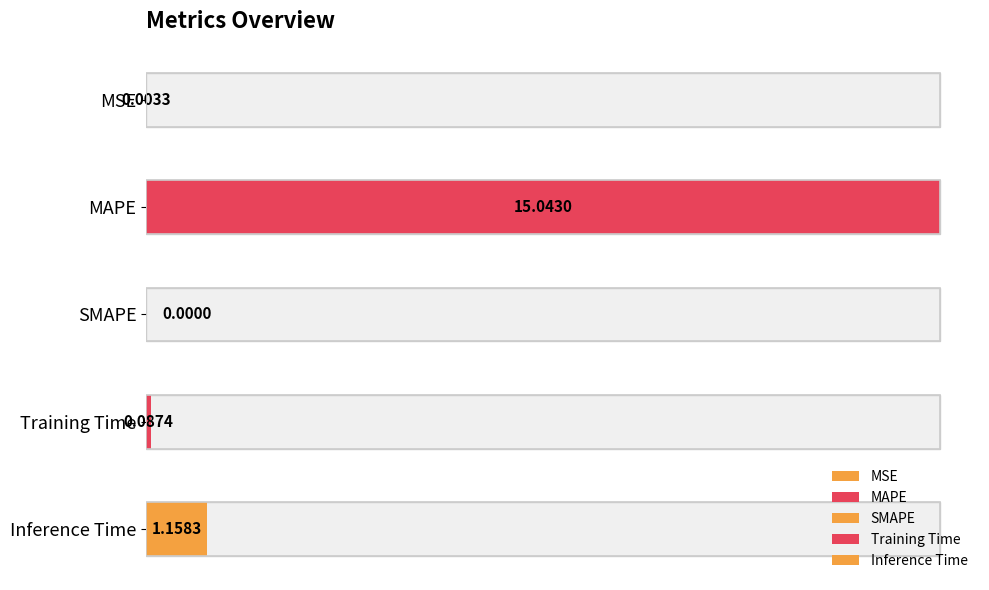

How many positive values are there?

4